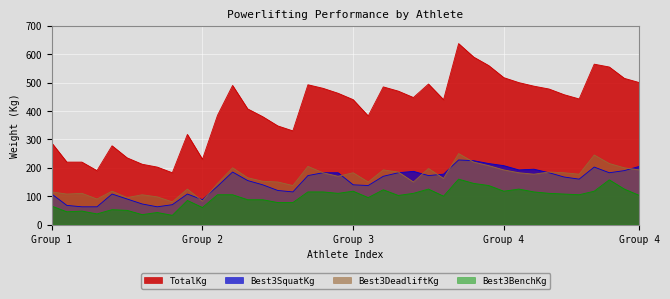

Is the value of Best3BenchKg at 37 greater than the value of TotalKg at 21?

No